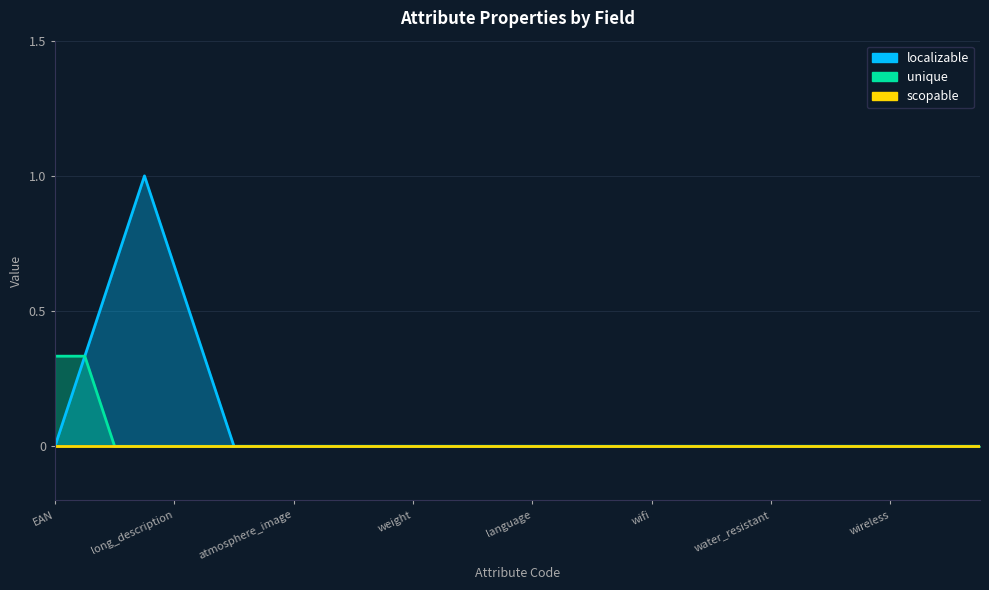

Which series has the largest total across all categories?

localizable